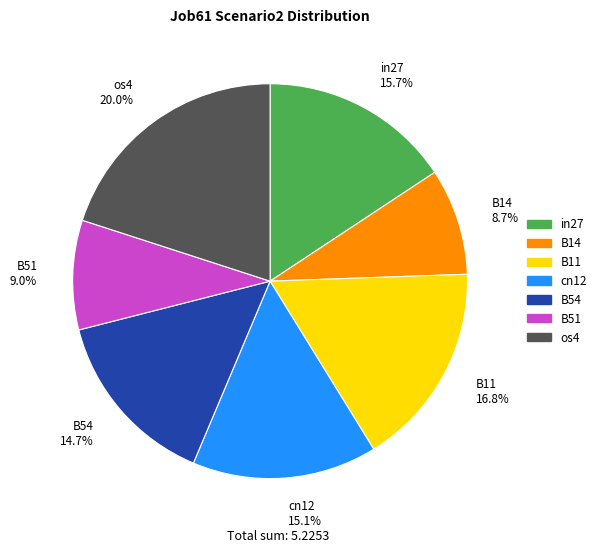

Is it true that B14 is 9% of the pie?

True